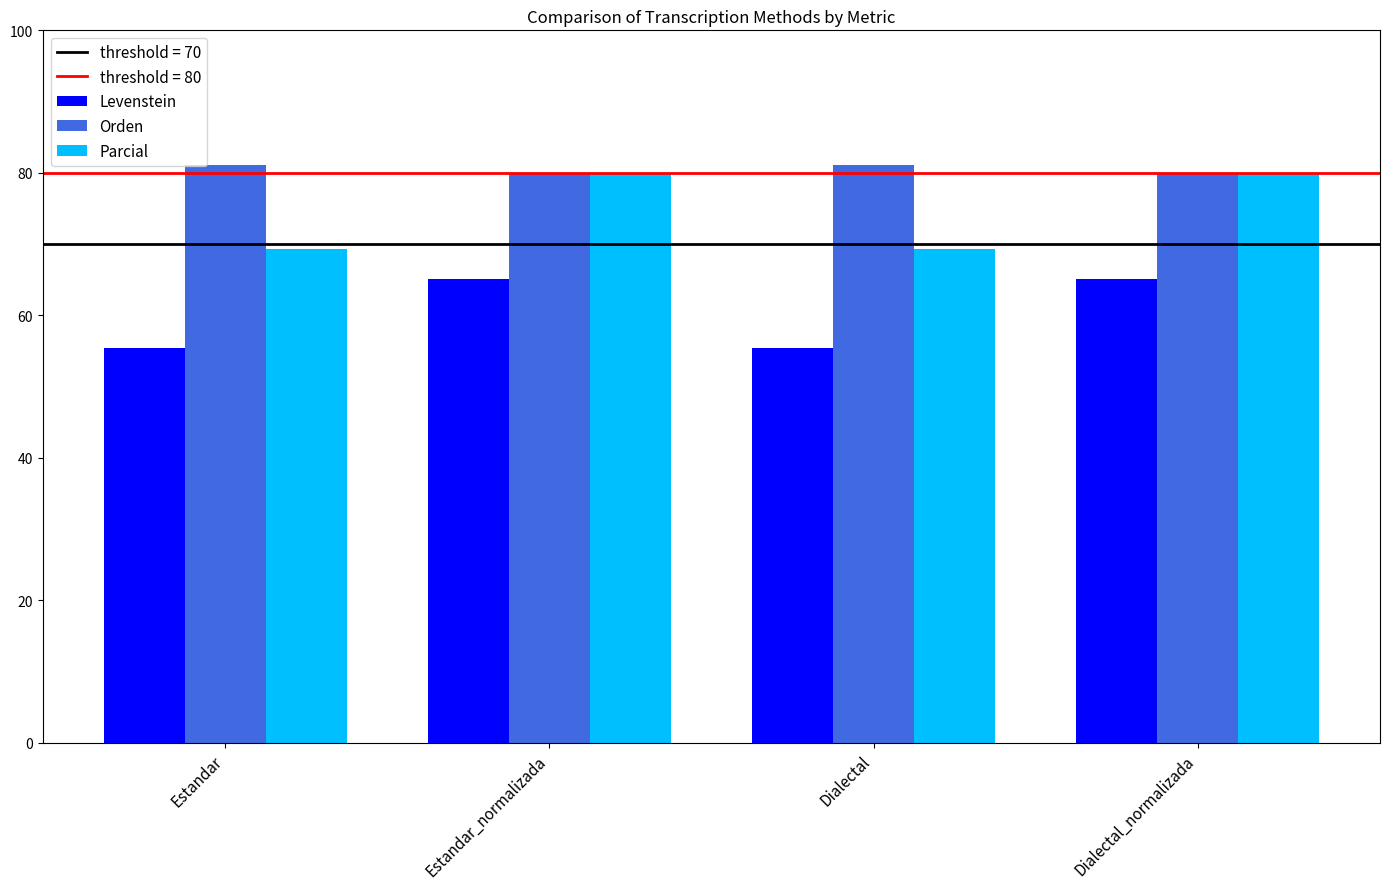

At how many categories does at least one series exceed 75?

4